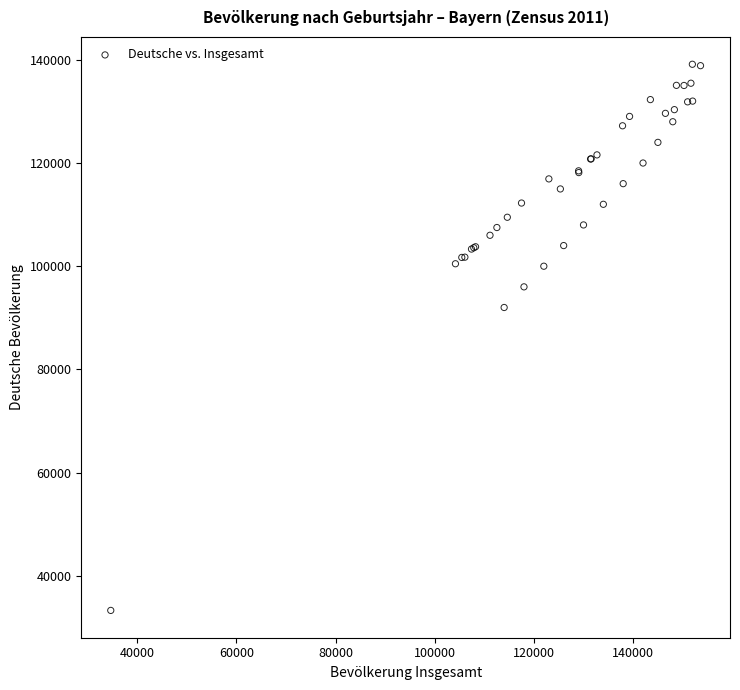

What Y value in the scatter plot is closest to 86215?

92000